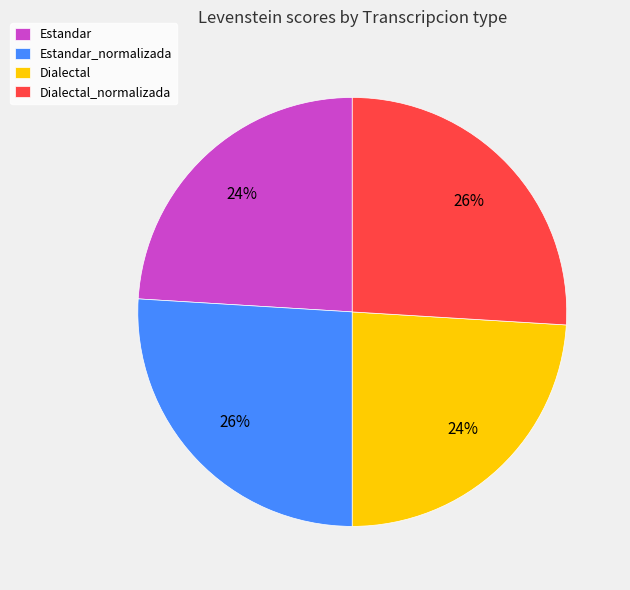

To the nearest percent, what portion does Dialectal_normalizada represent?

26%